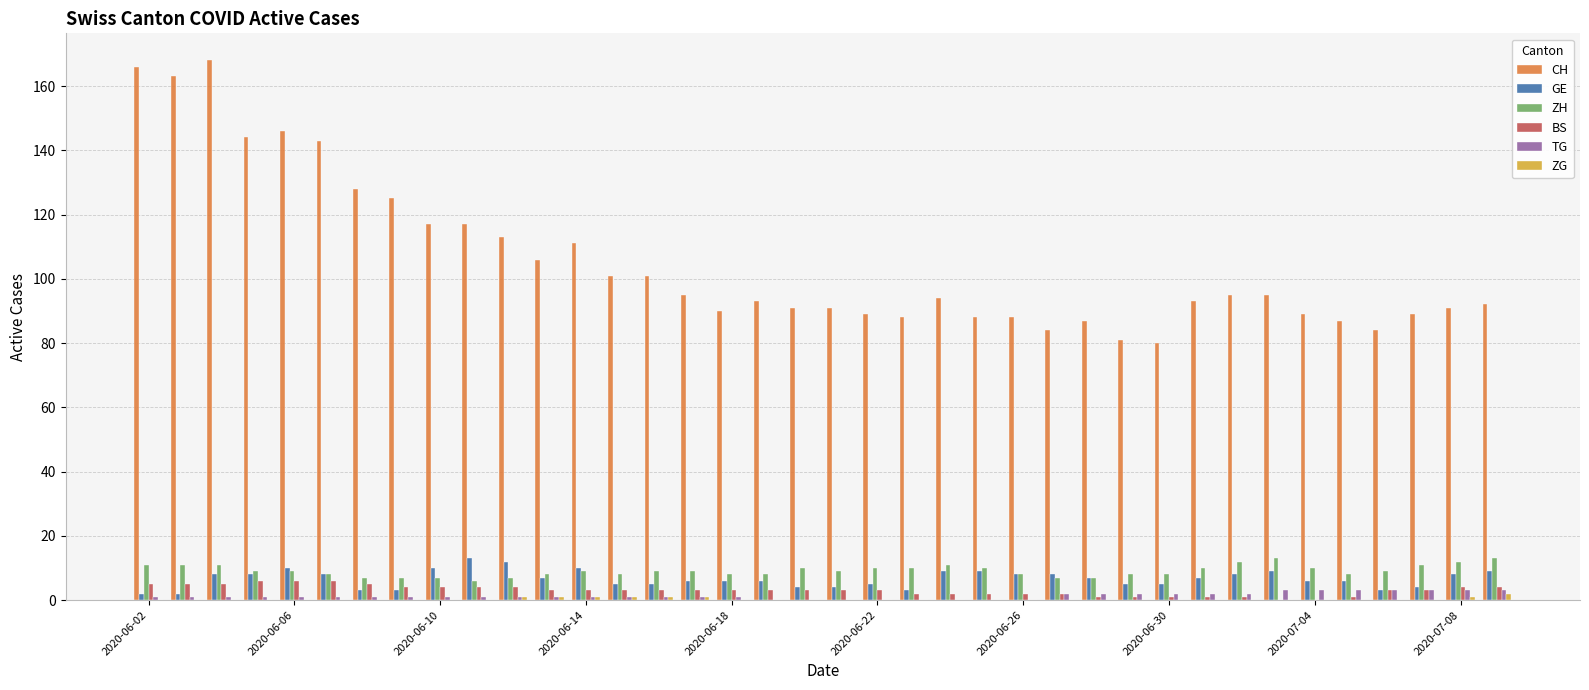

What is the sum of all TG values?

50